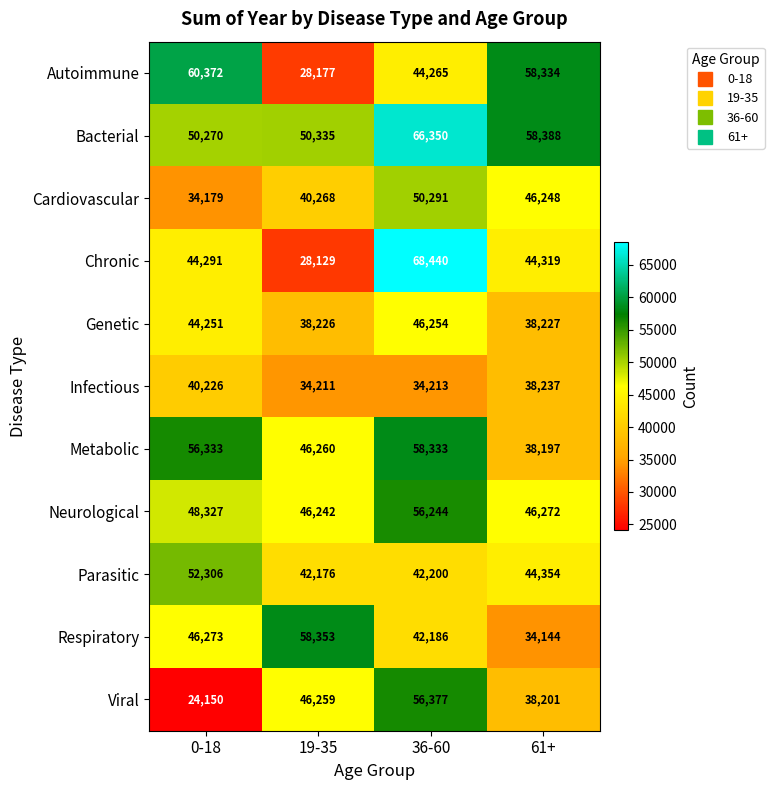

At which label does Chronic first exceed 44319?

36-60